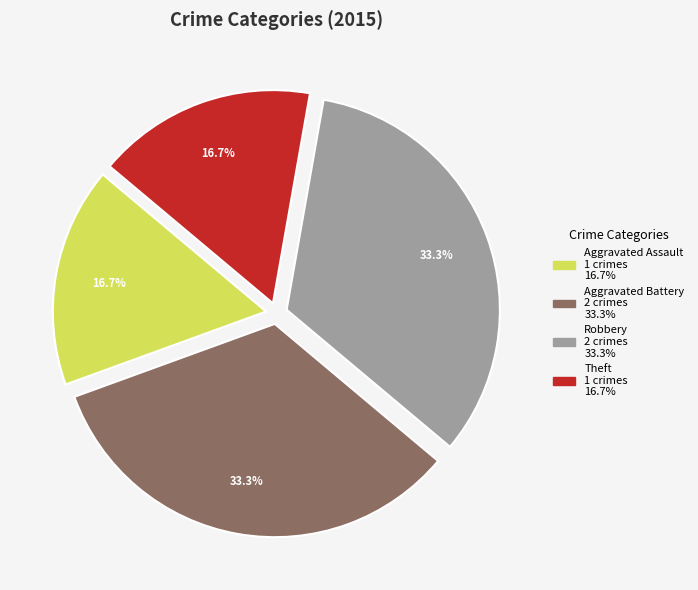

Is there a majority slice in this chart?

No